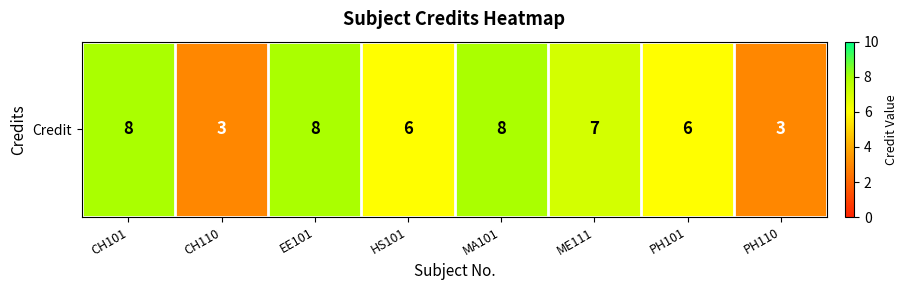

How many data points does each series have?

8